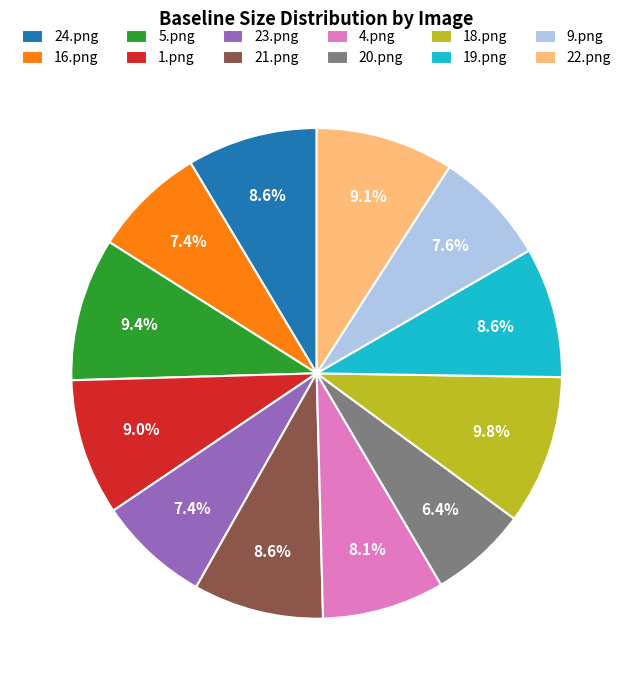

Is the sum of 1.png and 16.png greater than half?

No